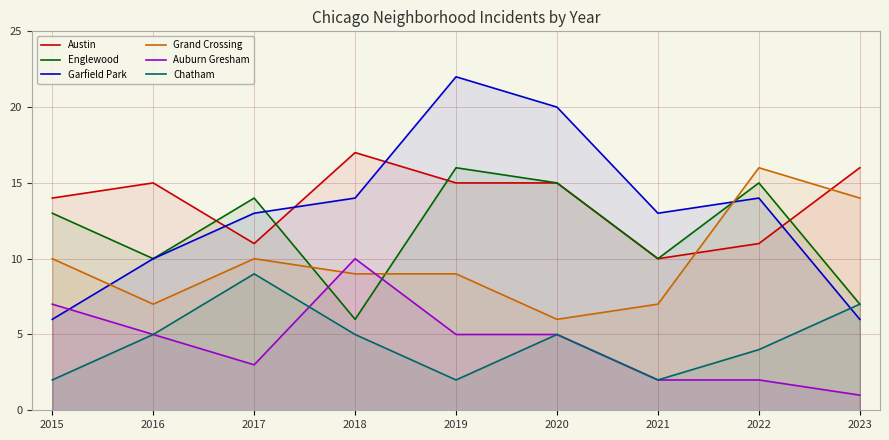

Is it true that Austin equals 11 at 2017?

True